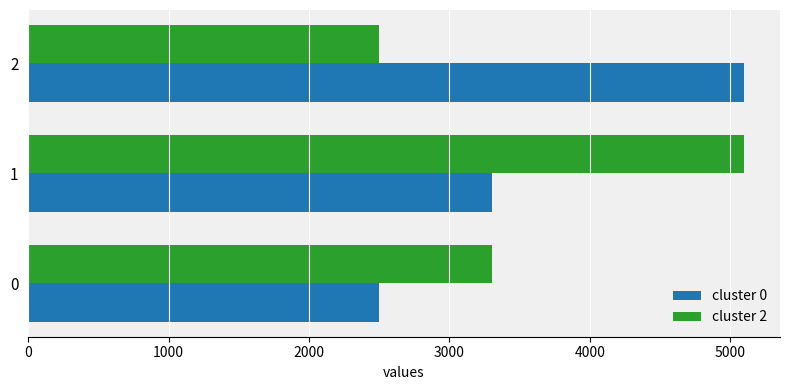

What is the total value across all series at 0?

5800